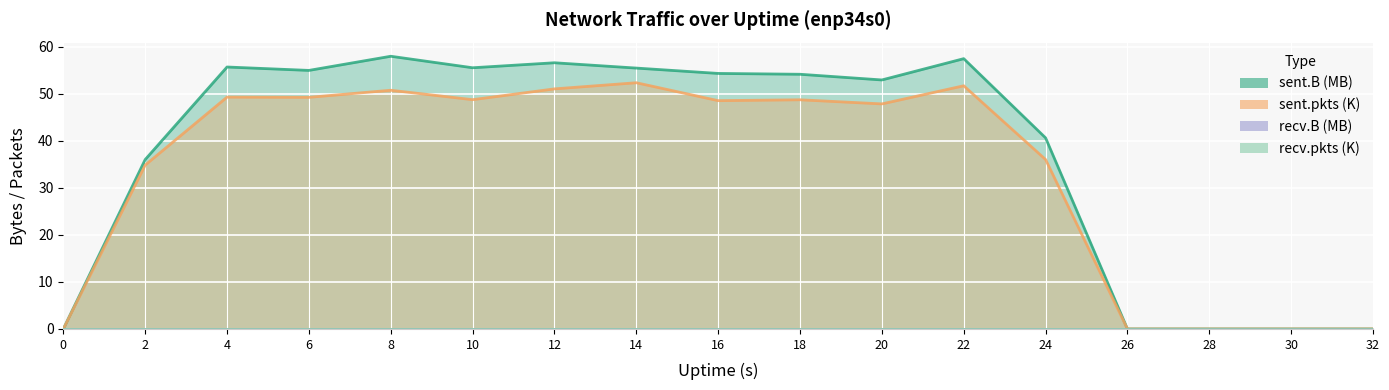

True or false: sent.pkts and sent.B cross at least once.

False